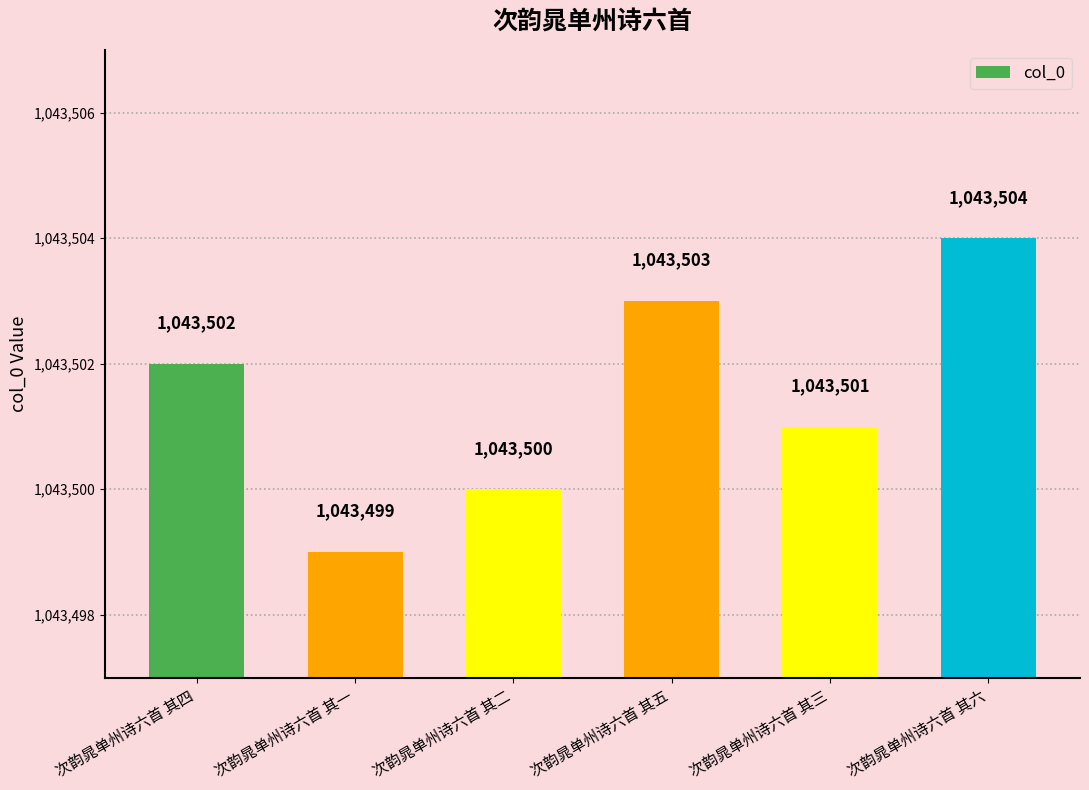

What is the change in value from 次韵晁单州诗六首 其一 to 次韵晁单州诗六首 其六?

+5